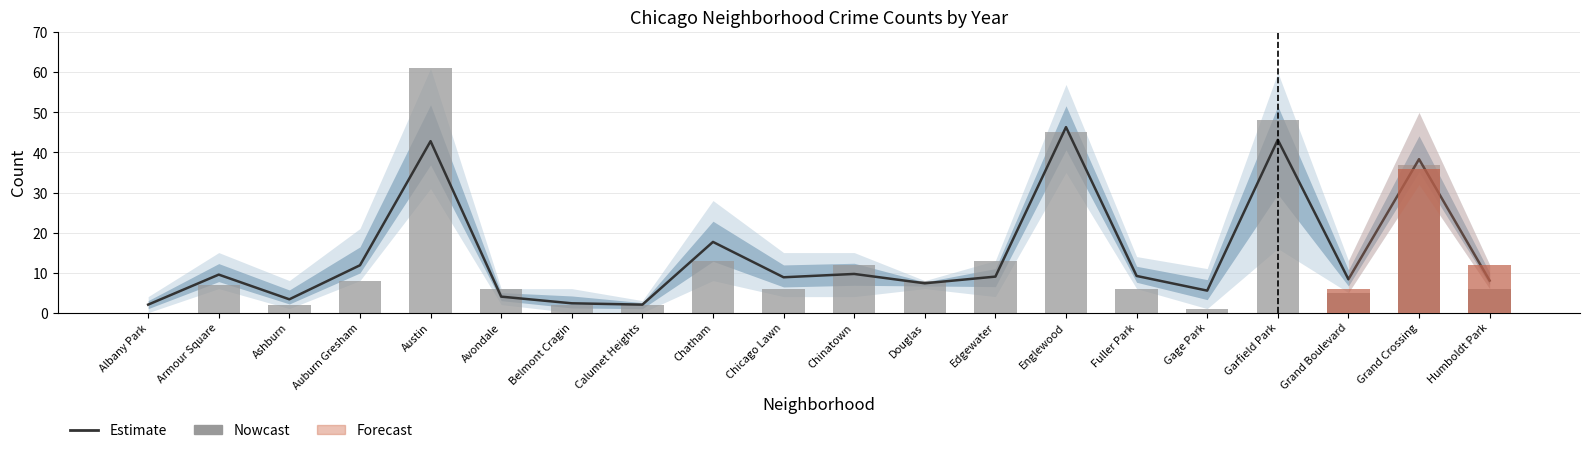

At how many categories does at least one series exceed 57?

1